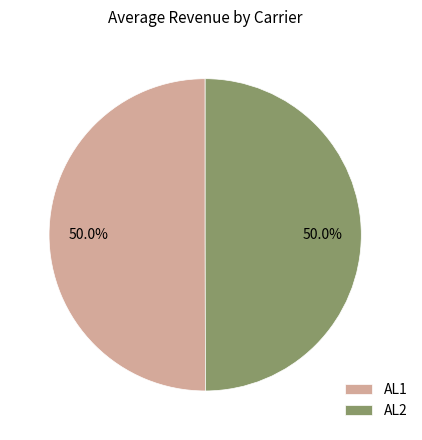

What is the ratio of the value at AL2 to the value at AL1?

1.0